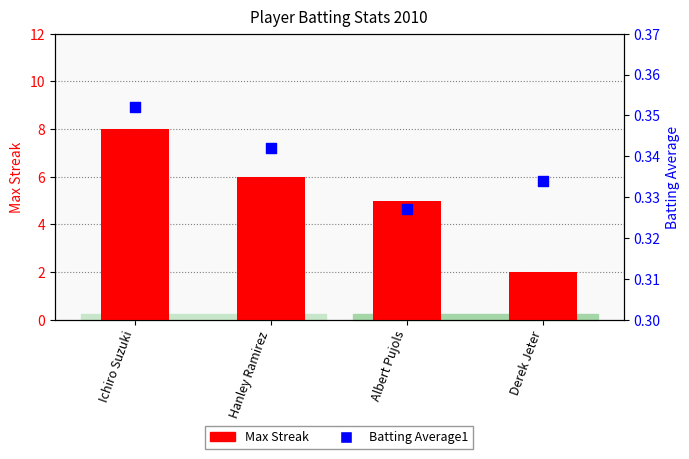

Which series reaches the maximum Y coordinate?

Max Streak